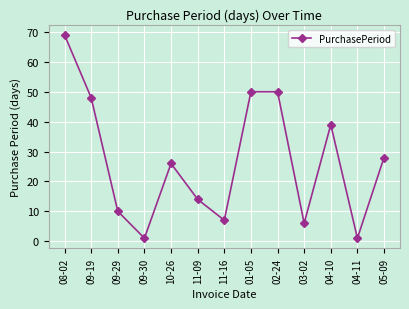

What is the value of the 13th point from the left?

28